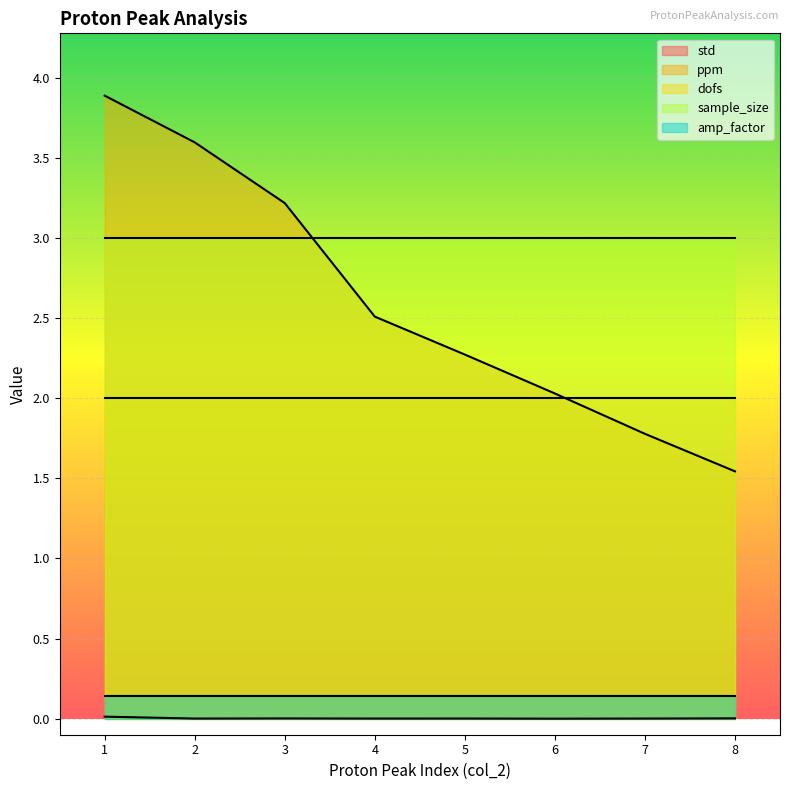

What is the difference between the highest and lowest values at 1?

3.9